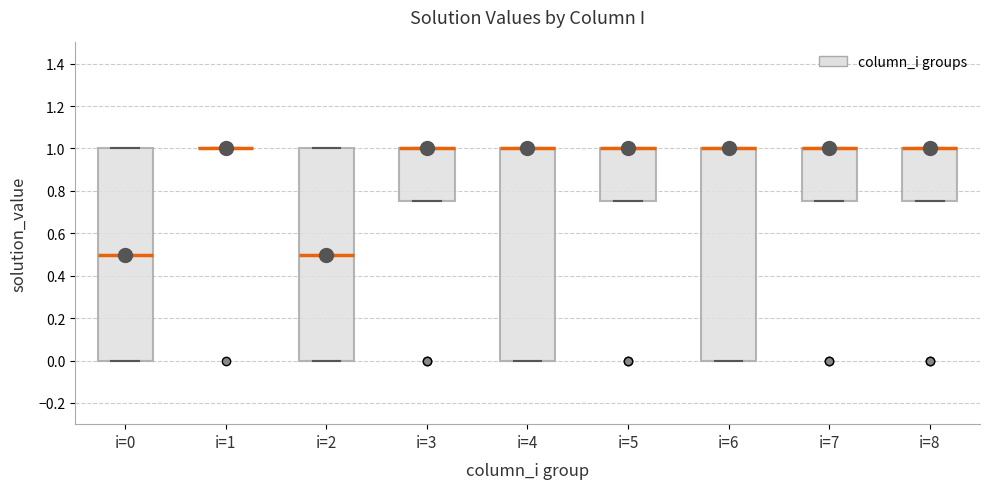

Reading left to right, transcribe this box plot: for each box, give where its median line is, the range the box spans, and where its two whiskers end, as read against the y-axis. The values are not printed on the chart, so give them approximately, as read against the axis.

i=0: median 0.50, box 0.00 to 1.00, whiskers 0.00 to 1.00
i=1: box collapsed to a line at 1.00, whiskers 1.00 to 1.00
i=2: median 0.50, box 0.00 to 1.00, whiskers 0.00 to 1.00
i=3: median 1.00 (drawn on the box's upper edge), box 0.76 to 1.00, whiskers 0.76 to 1.00
i=4: median 1.00 (drawn on the box's upper edge), box 0.00 to 1.00, whiskers 0.00 to 1.00
i=5: median 1.00 (drawn on the box's upper edge), box 0.76 to 1.00, whiskers 0.76 to 1.00
i=6: median 1.00 (drawn on the box's upper edge), box 0.00 to 1.00, whiskers 0.00 to 1.00
i=7: median 1.00 (drawn on the box's upper edge), box 0.76 to 1.00, whiskers 0.76 to 1.00
i=8: median 1.00 (drawn on the box's upper edge), box 0.76 to 1.00, whiskers 0.76 to 1.00